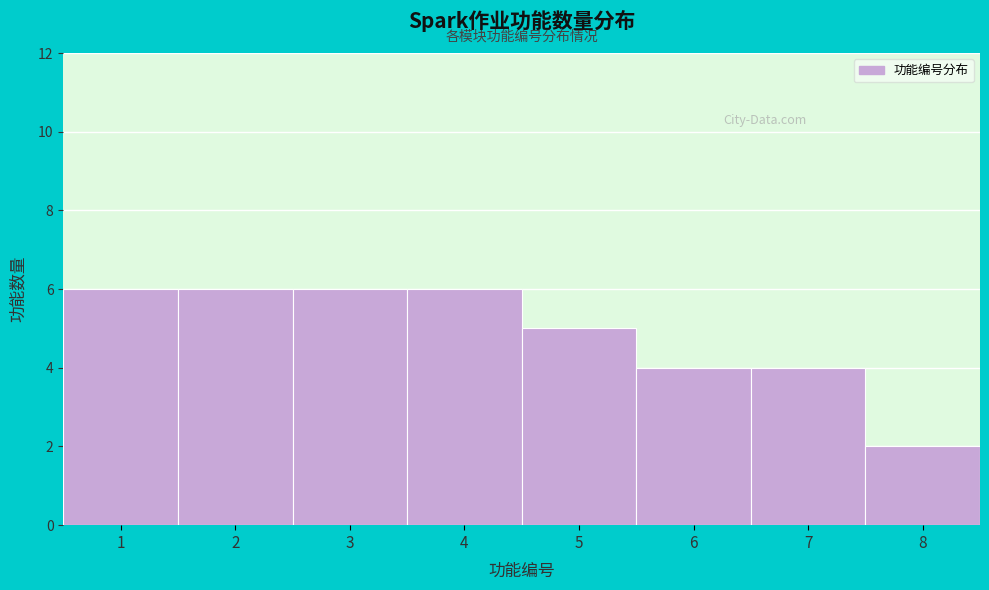

Reading left to right, transcribe this chart: for each bar, give the range it covers on the x-axis and its height. The values are not printed on the chart, so give them approximately, as read against the axis.

0.5 to 1.5: 6
1.5 to 2.5: 6
2.5 to 3.5: 6
3.5 to 4.5: 6
4.5 to 5.5: 5
5.5 to 6.5: 4
6.5 to 7.5: 4
7.5 to 8.5: 2